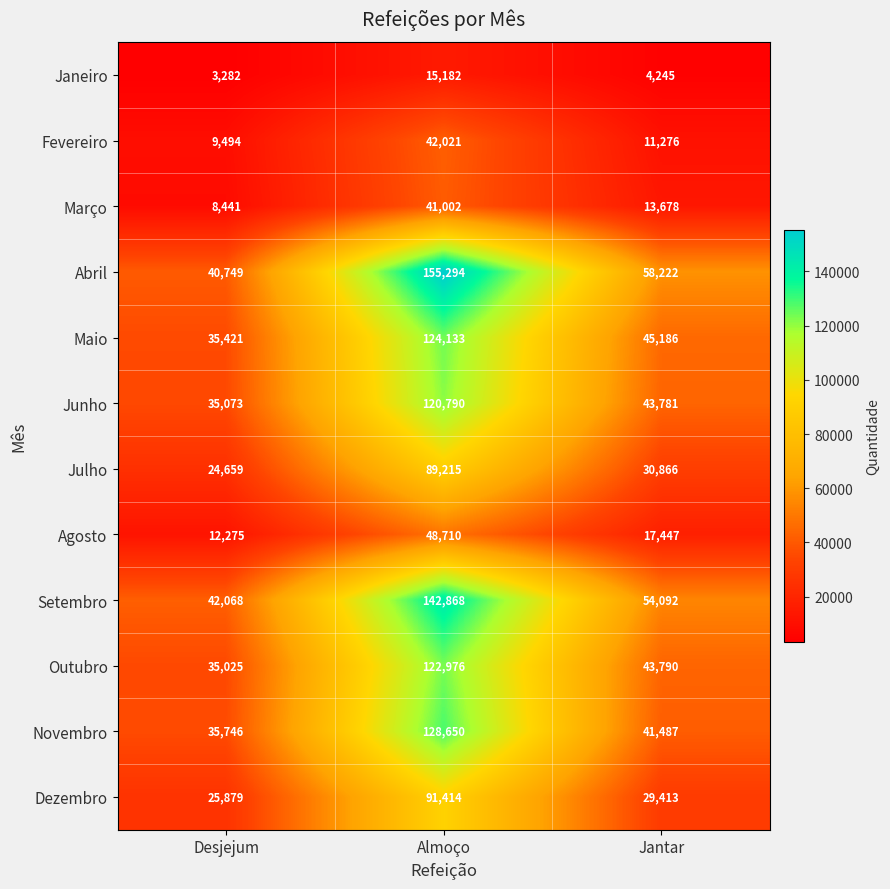

At which label does Janeiro first exceed 4245?

Almoço